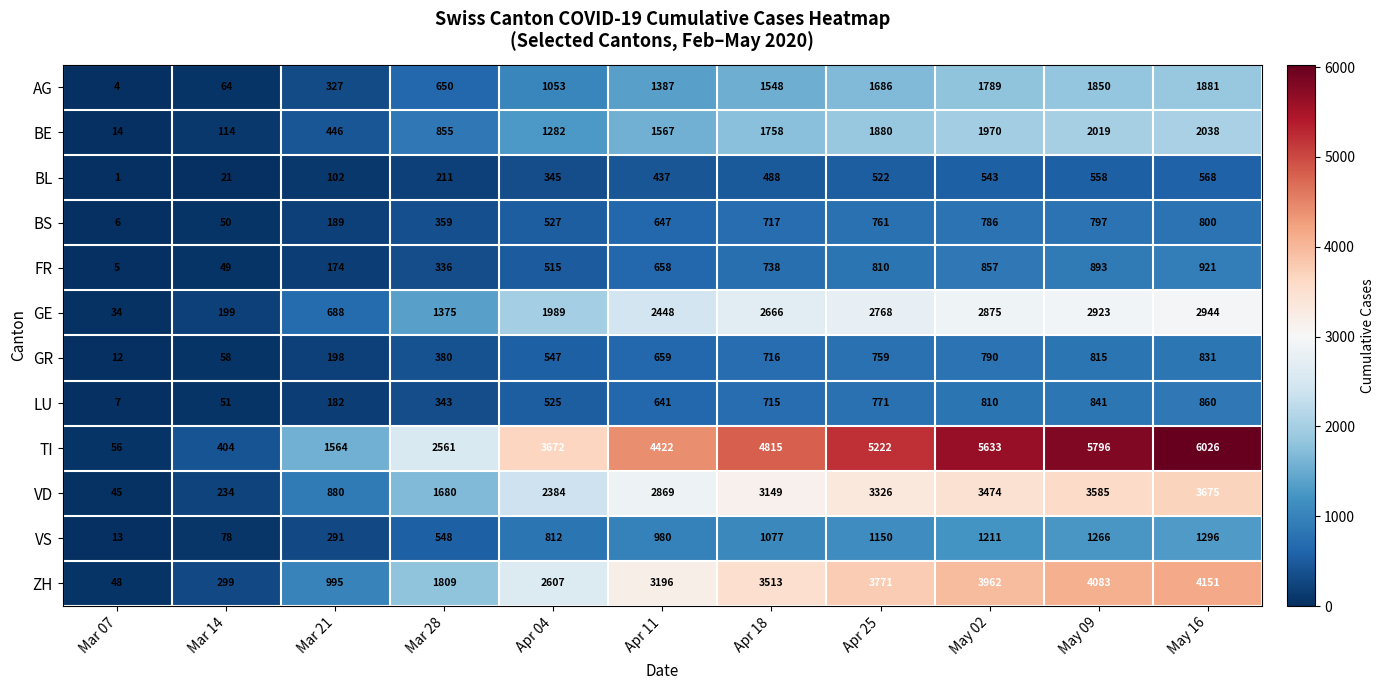

What is the difference between the BL values at Mar 28 and May 09?

347